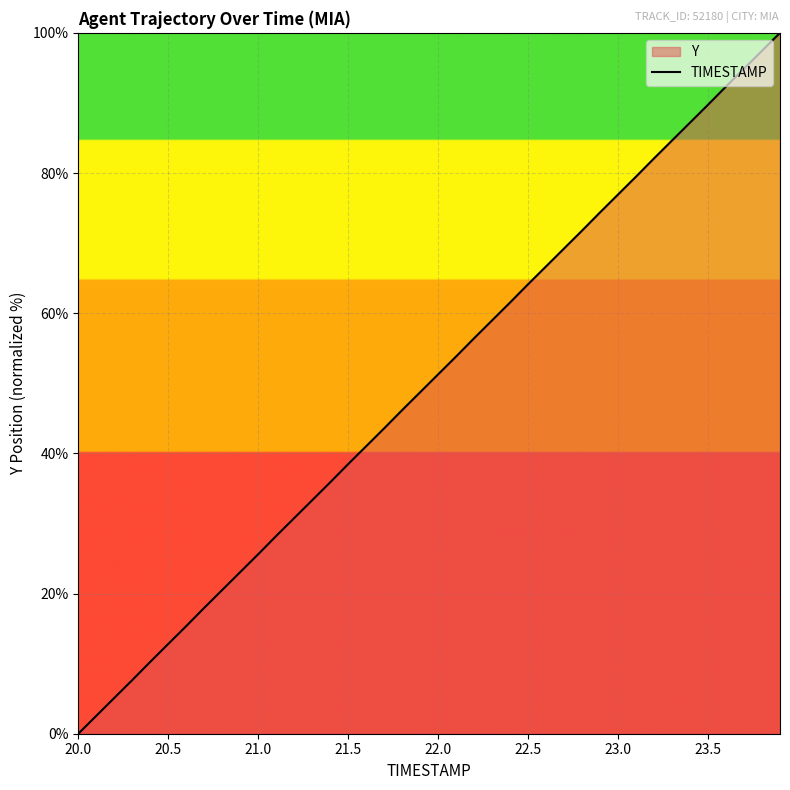

True or false: the data shows 51.3 at 22.0.

True